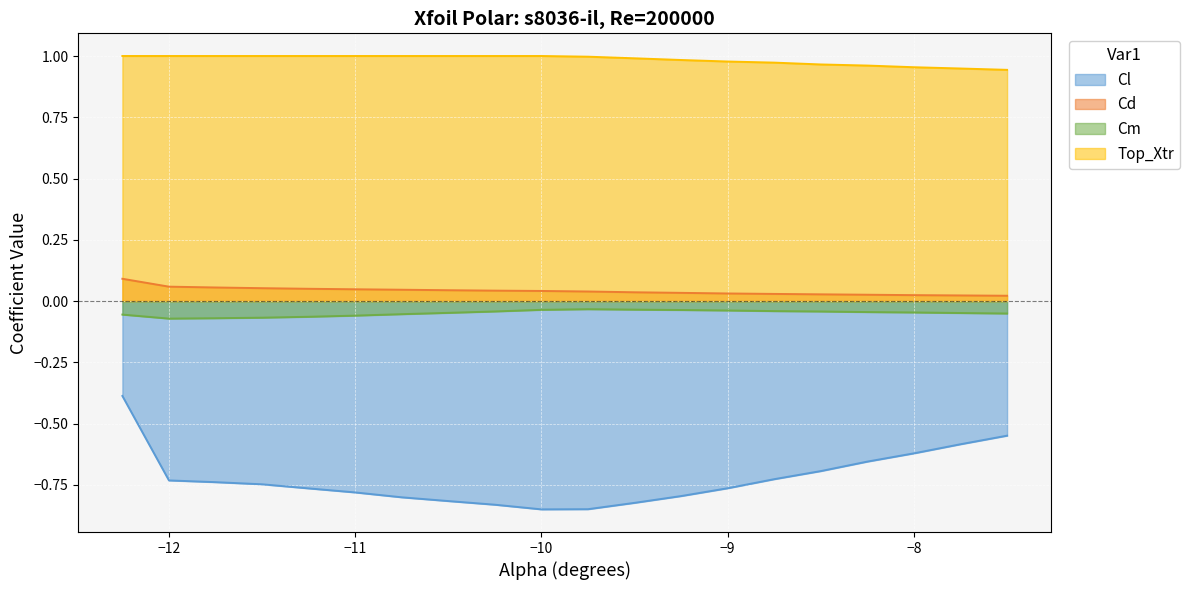

True or false: Top_Xtr and Cm intersect in this chart.

False